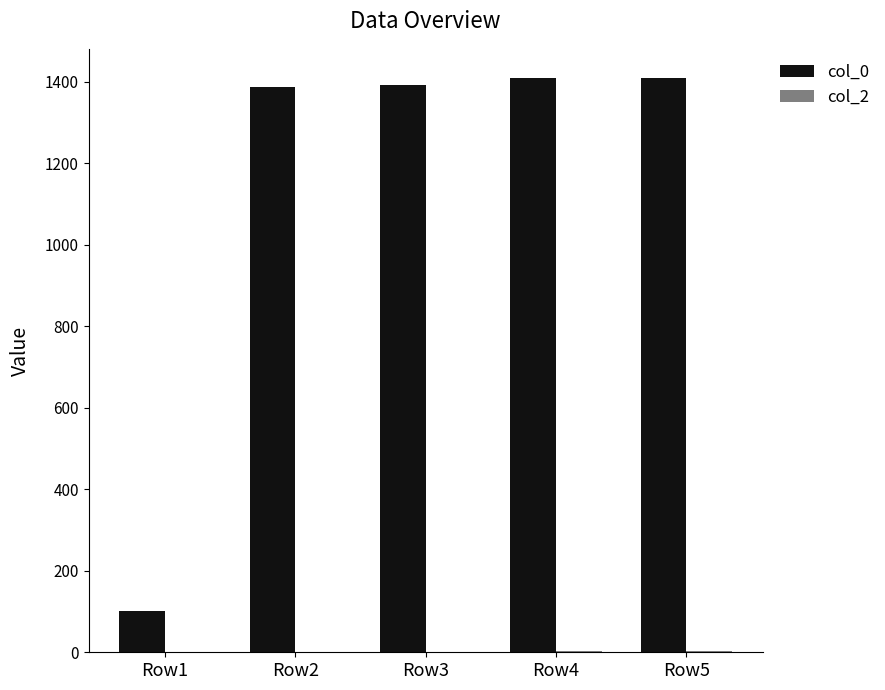

How many data points does each series have?

5